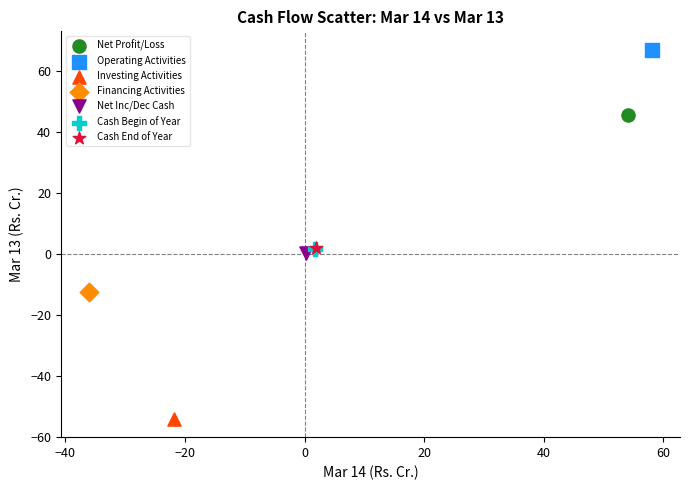

What are all the series names shown in the legend?

Net Profit/Loss, Operating Activities, Investing Activities, Financing Activities, Net Inc/Dec Cash, Cash Begin of Year, Cash End of Year